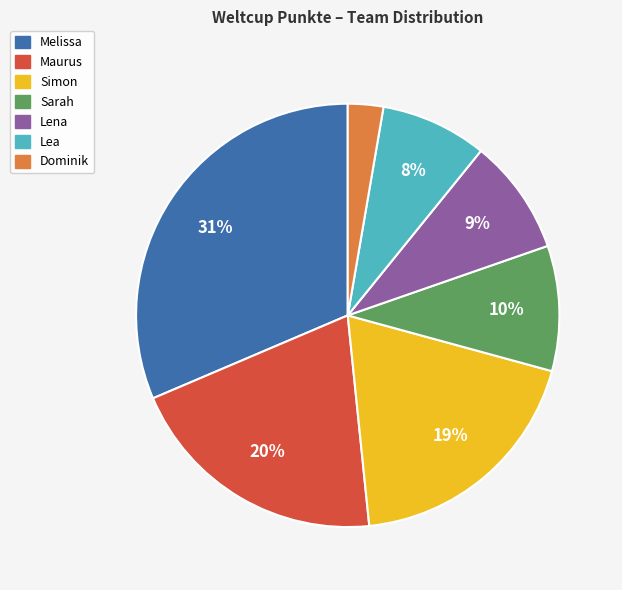

Rank the categories by value from lowest to highest.

Dominik, Lea, Lena, Sarah, Simon, Maurus, Melissa